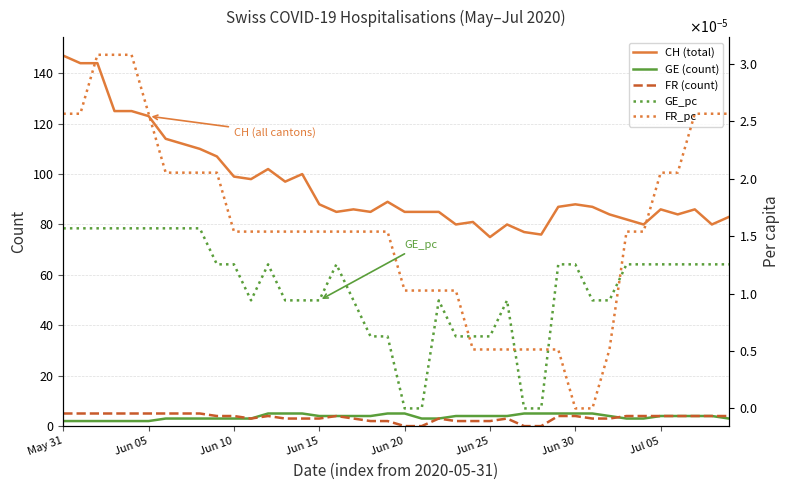

What are all the series names shown in the legend?

CH (total), GE (count), FR (count), GE_pc, FR_pc